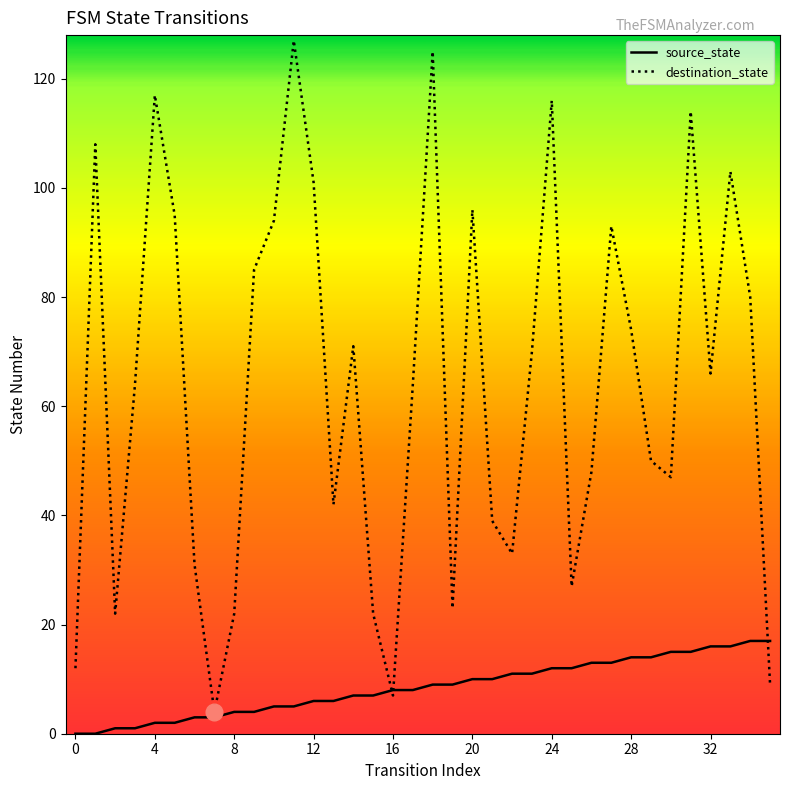

Which series has the largest total across all categories?

destination_state